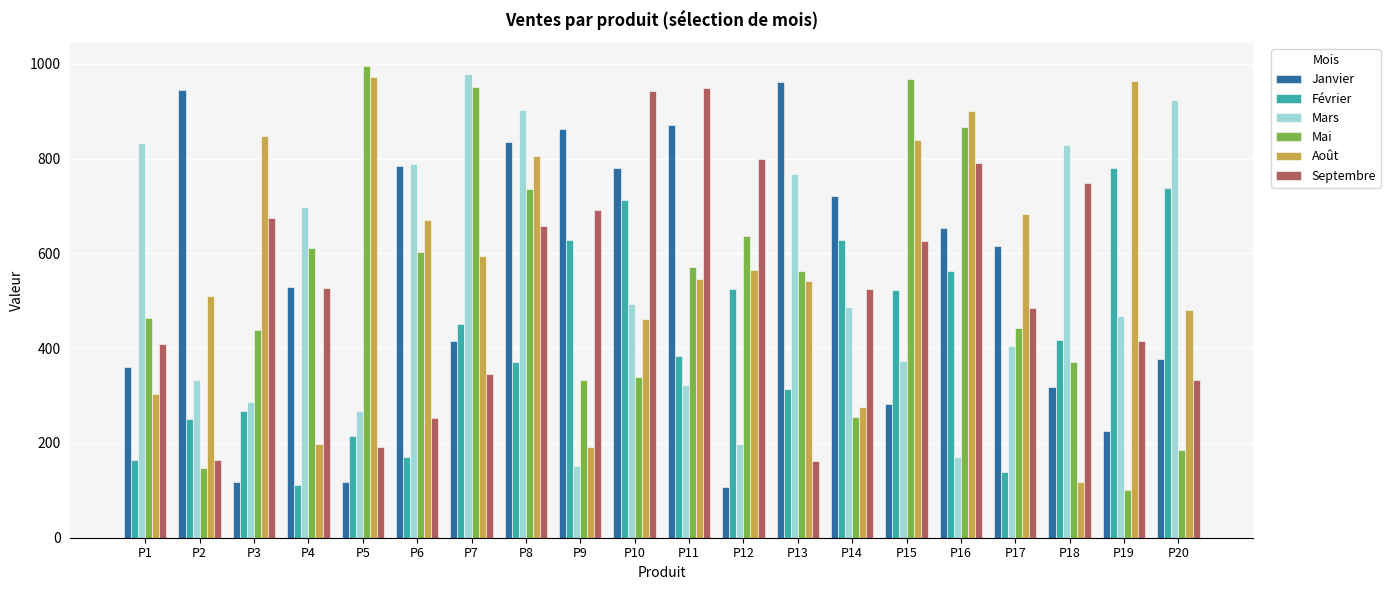

Which series has the widest spread of values?

Mai